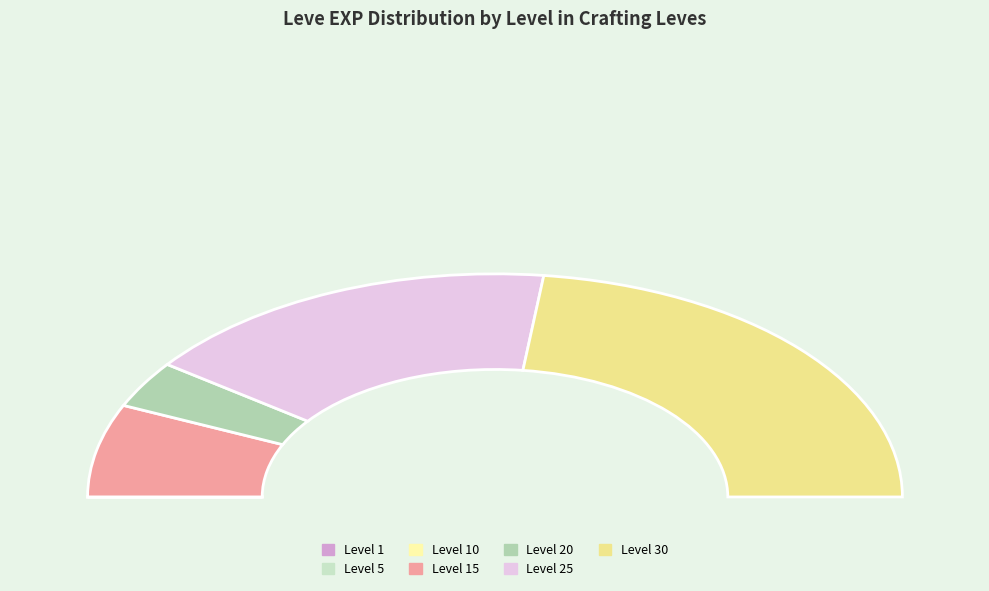

The Leve Level 5 slice represents 12% of the pie. True or false?

False